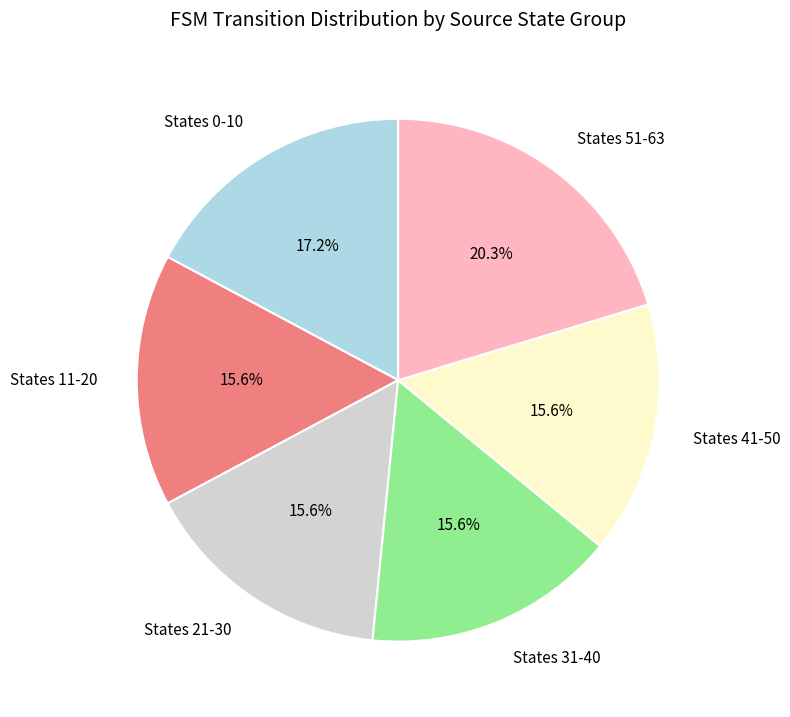

Is there a majority slice in this chart?

No